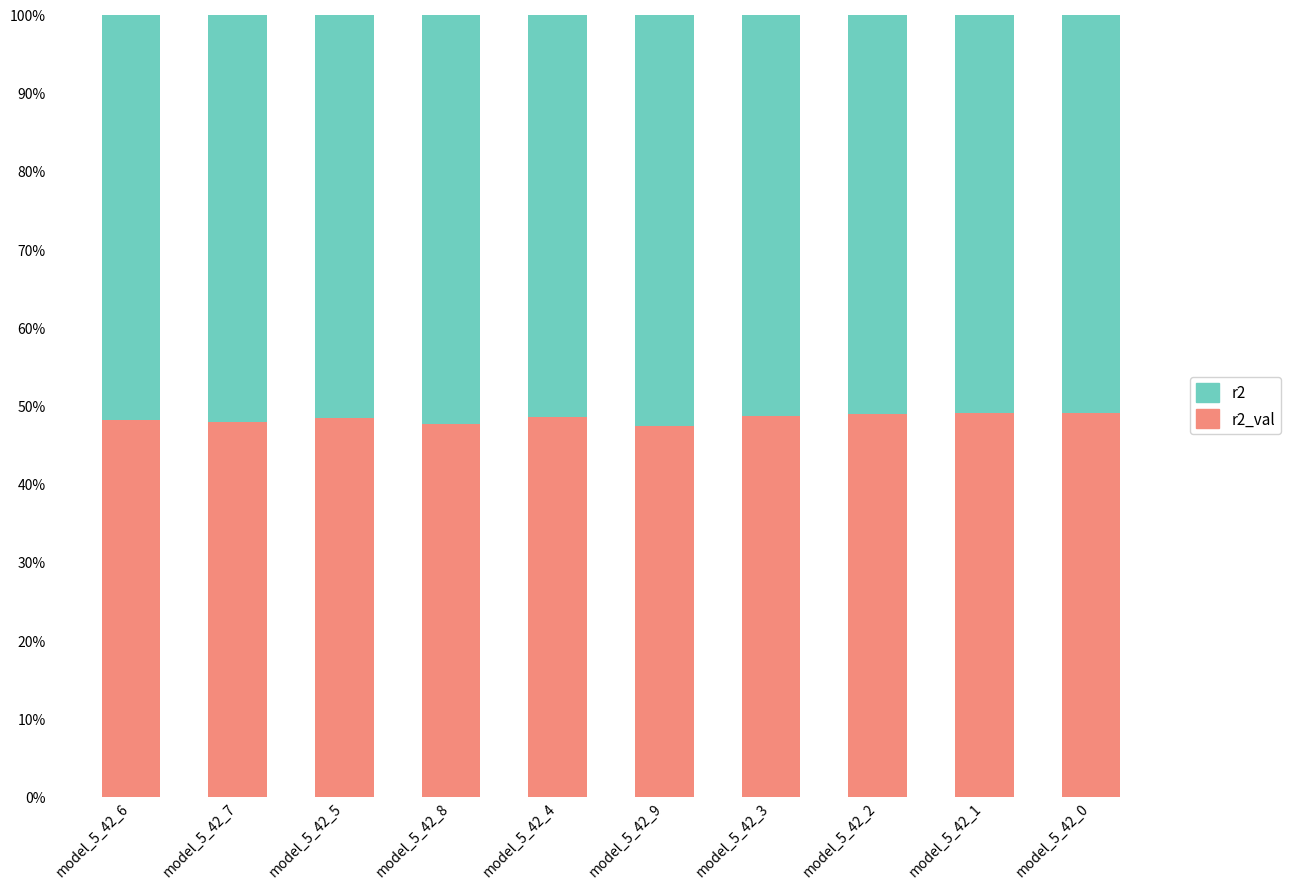

What is the difference between the second highest and second lowest values in the r2_val series?

1.4